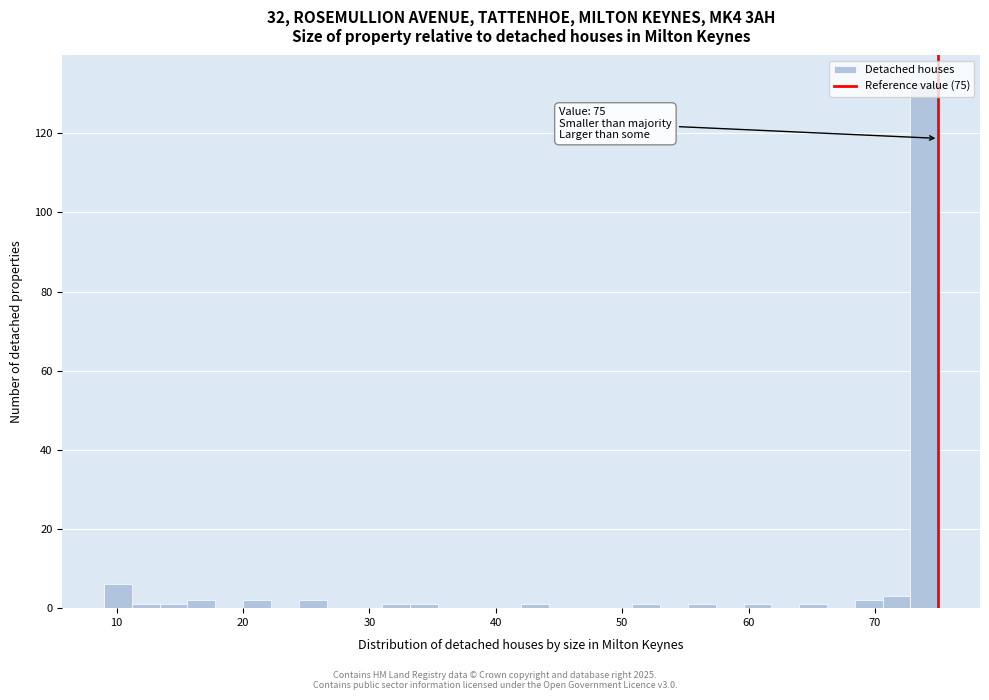

Around what value on the x-axis is the tallest bar? Give the approximate position of its centre, as read against the axis.

74